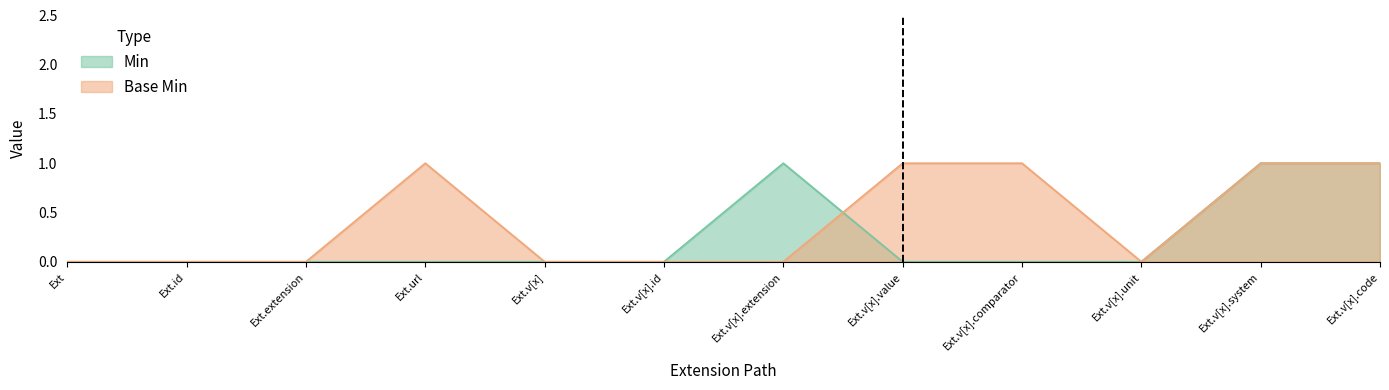

Does the chart display data point markers on the line(s)?

No